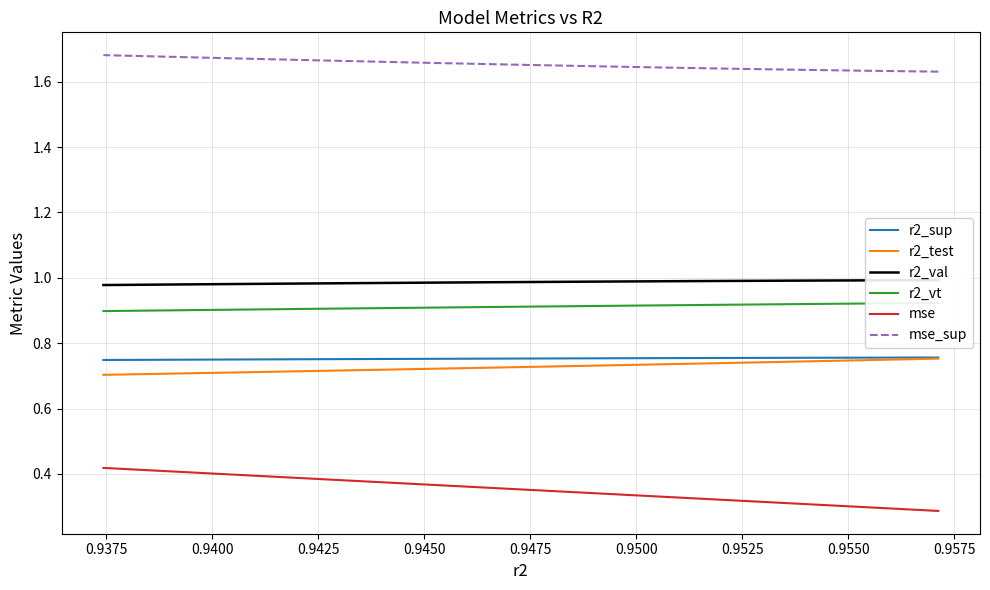

What is the average value of the r2_val series?

1.0